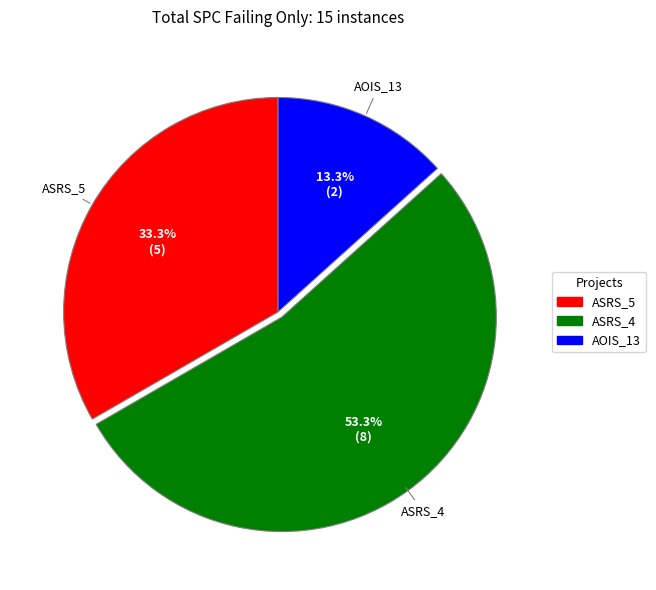

Is there a majority slice in this chart?

Yes